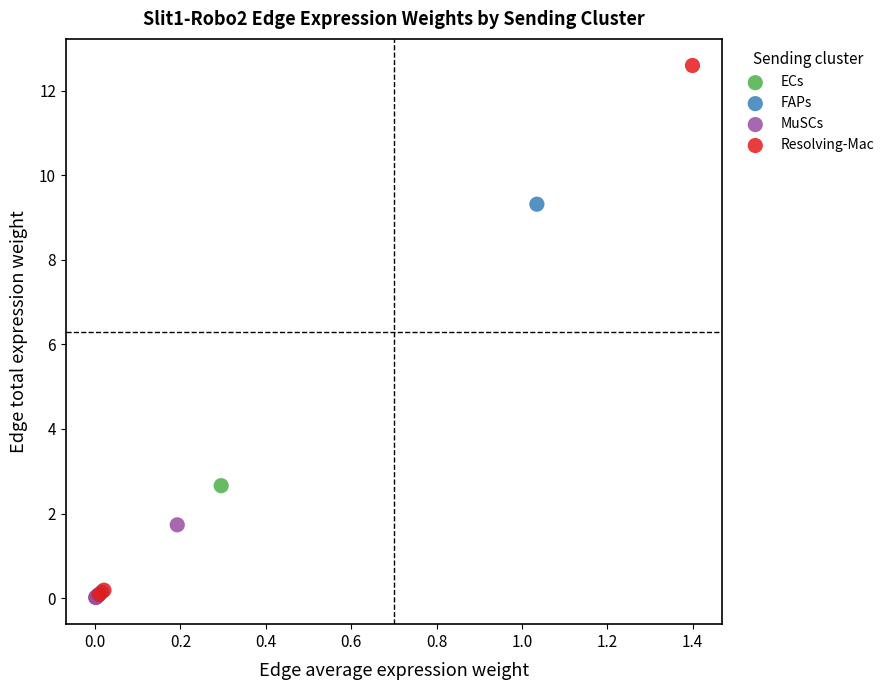

Which series has the widest spread of Y values?

Resolving-Mac